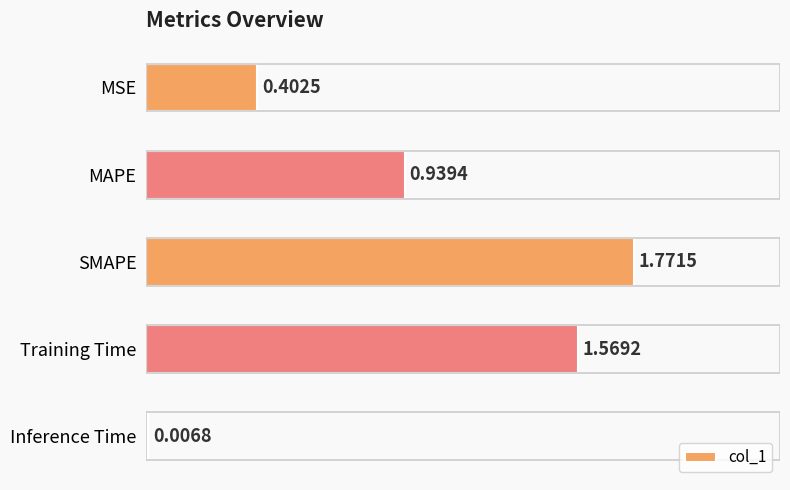

Are the bars horizontal?

Yes